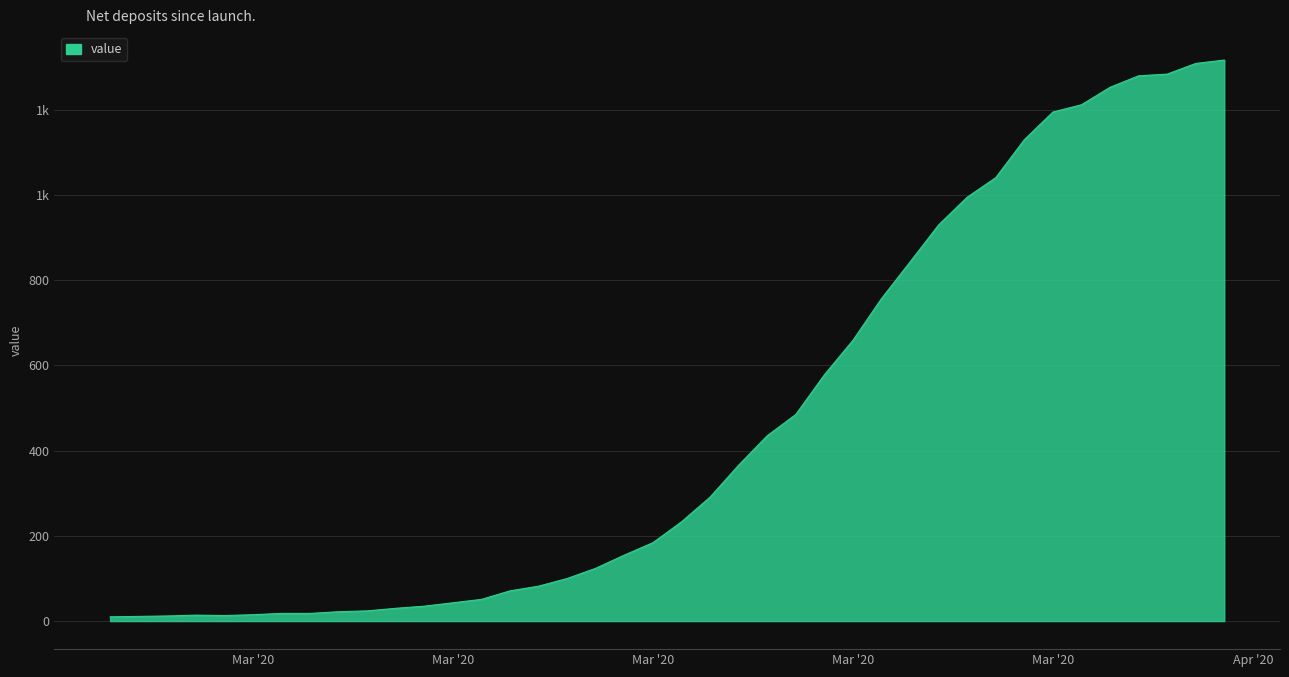

What is the sum of all values?

18625